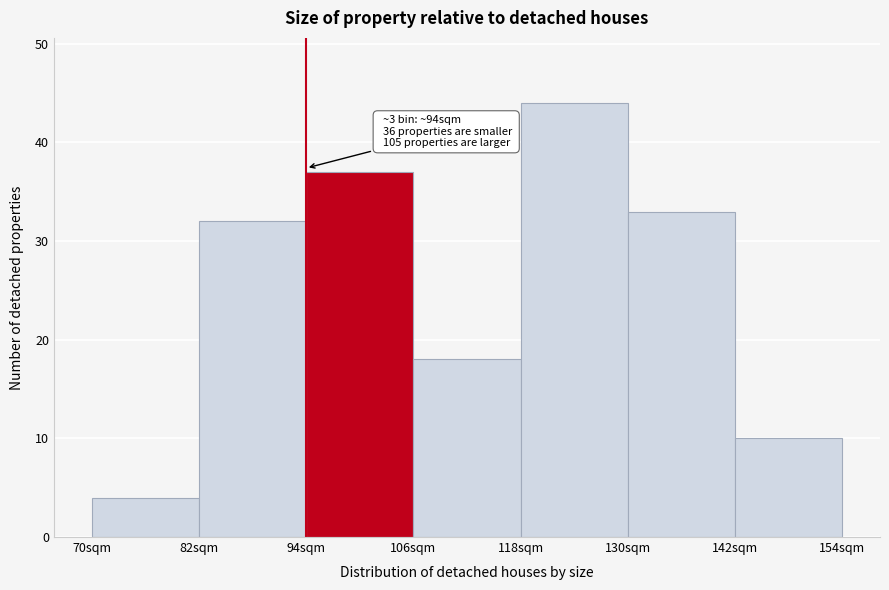

Which range on the x-axis has the tallest bar?

118 to 130